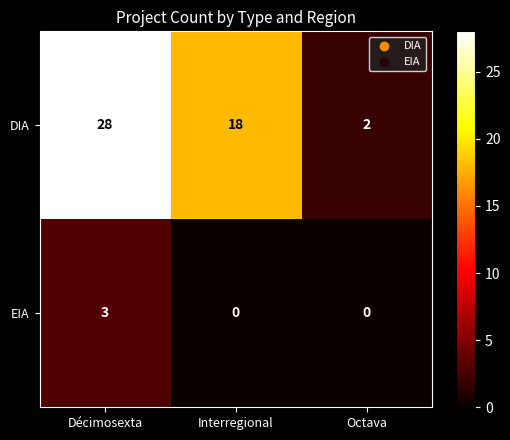

Reading left to right, transcribe all the data shown in this chart.

DIA: 28	18	2
EIA: 3	0	0